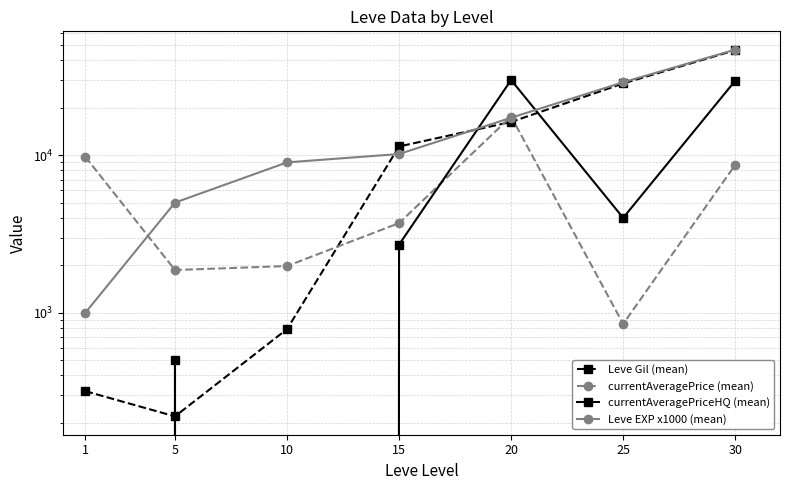

What is the average value of the Leve Gil (mean) series?

14832